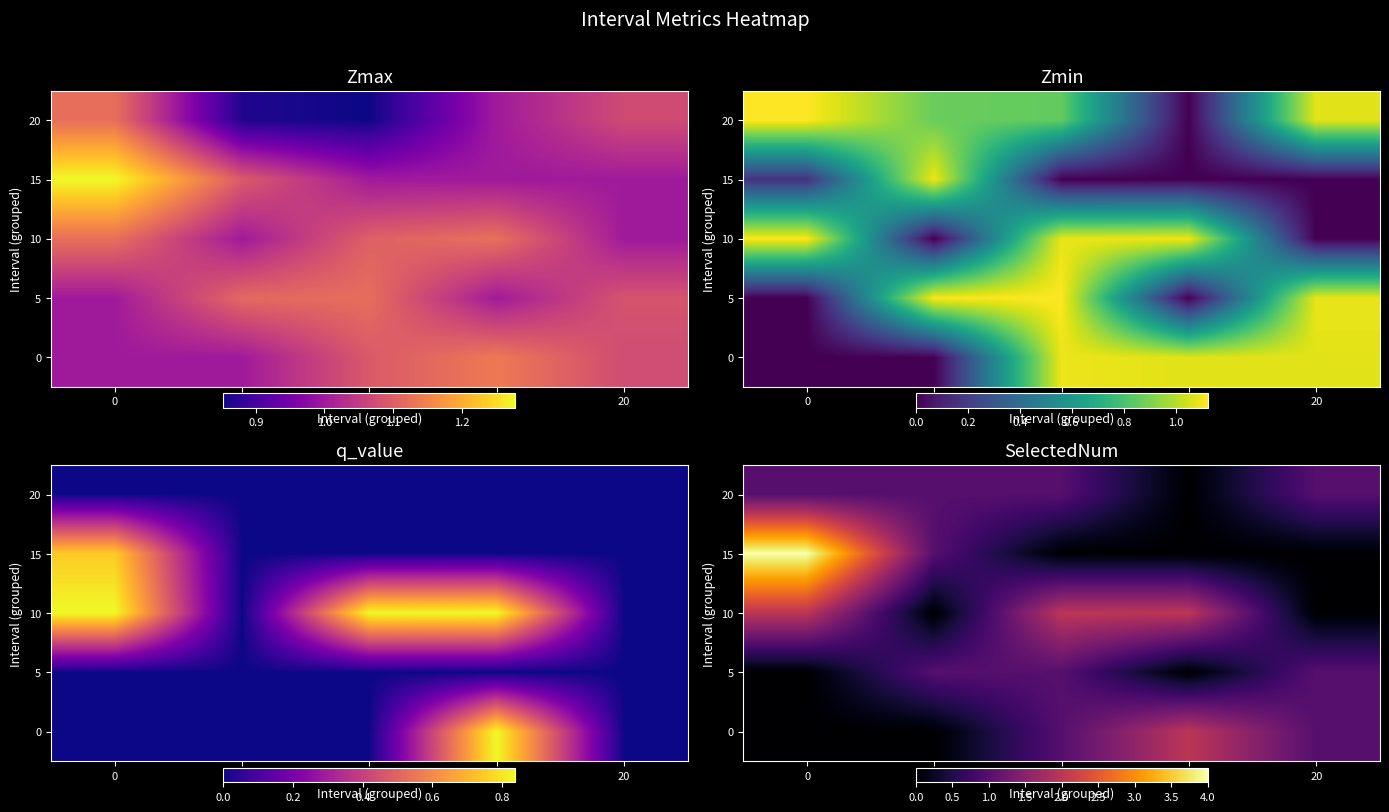

How many values in the 0 series are below 1?

2